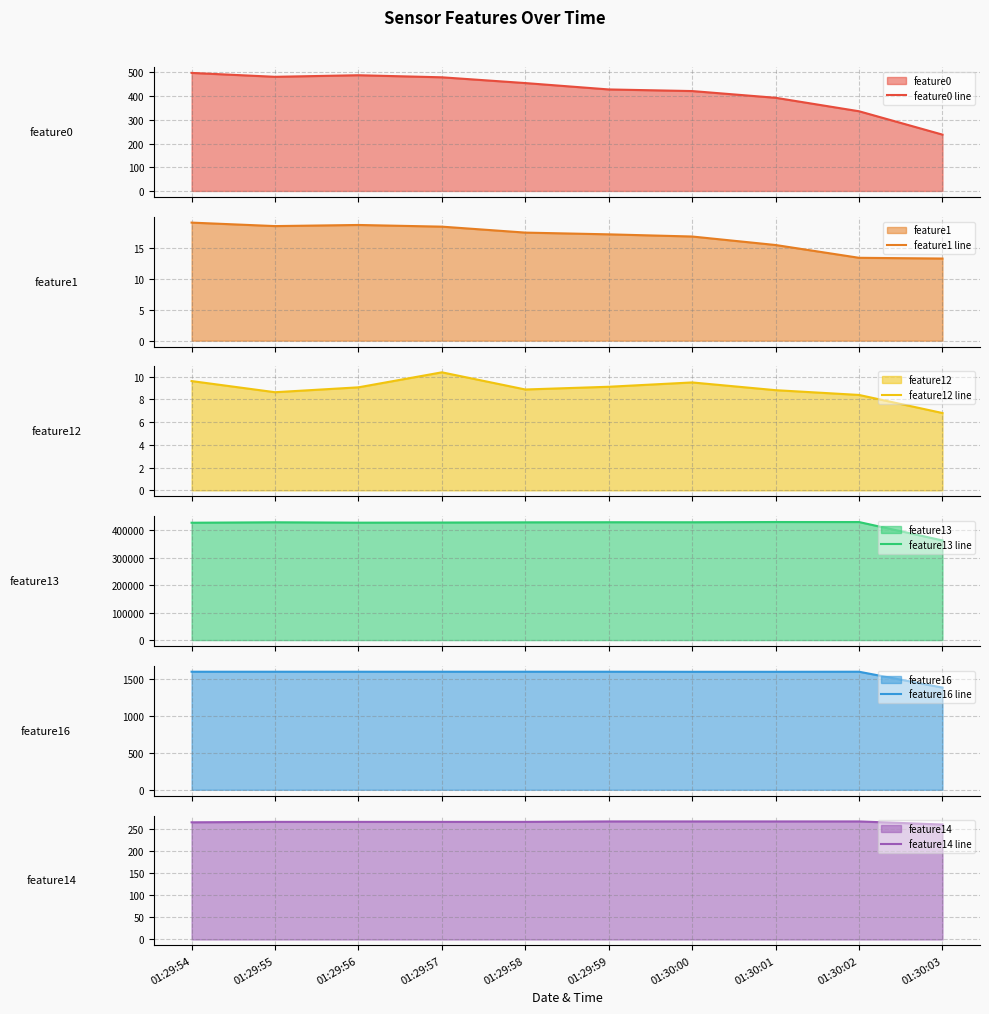

At which category does the chart reach its minimum across all series?

01:30:03